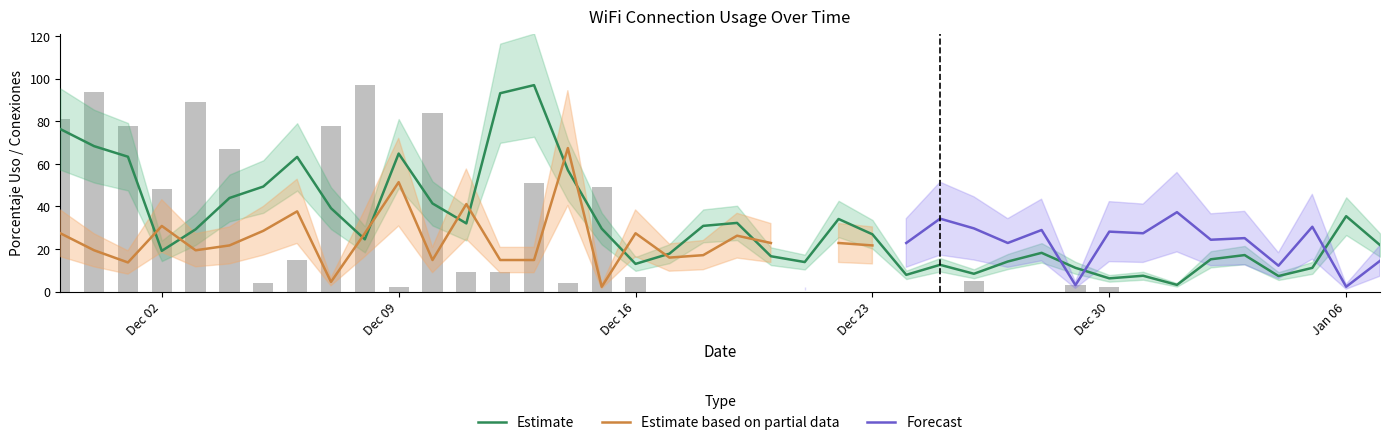

What is the difference between the maximum and second lowest values in the Estimate series?

90.8